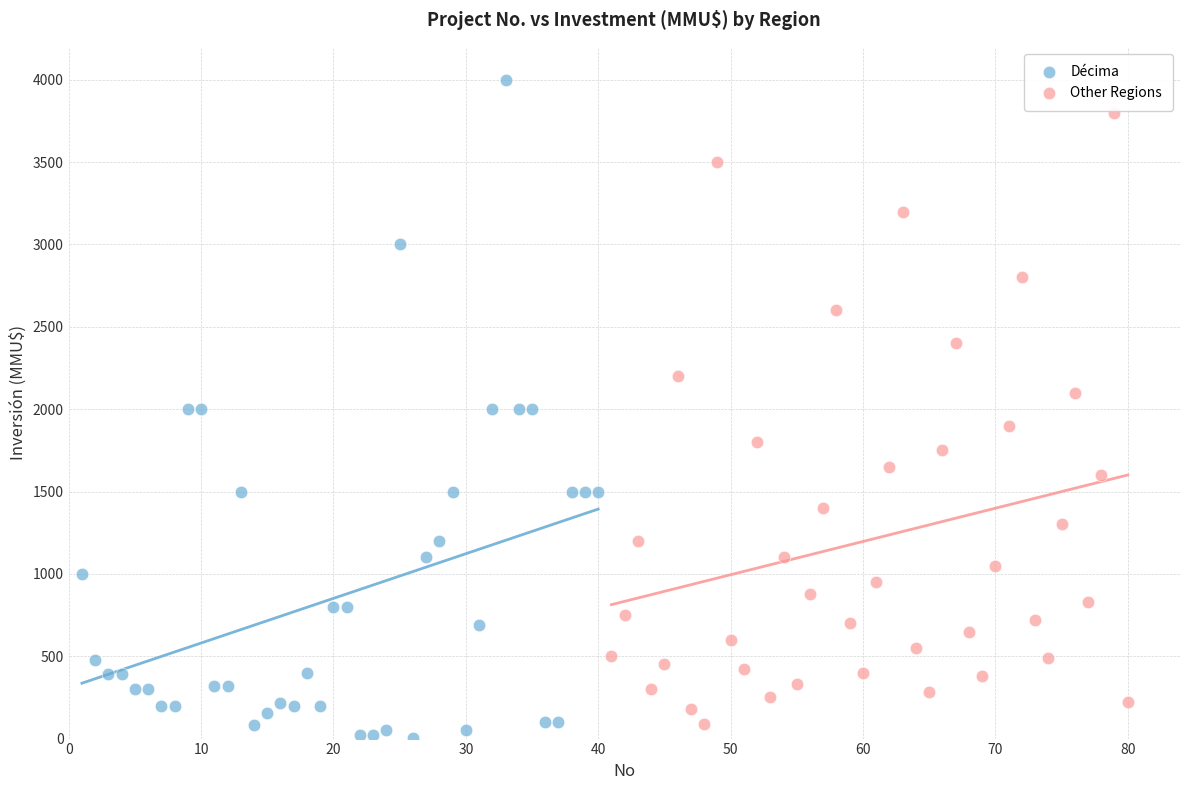

Which series reaches the maximum Y coordinate?

Décima